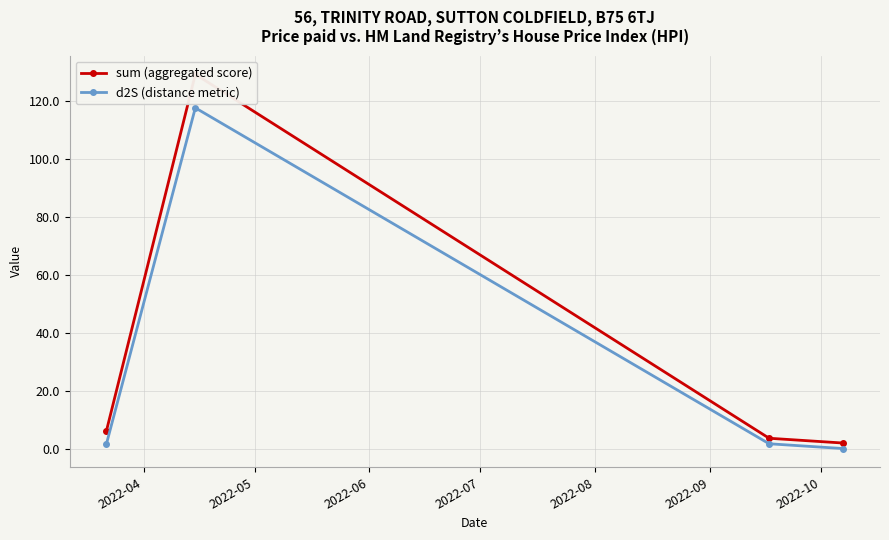

What is the difference between the second highest and minimum values in the d2S (distance metric) series?

1.7